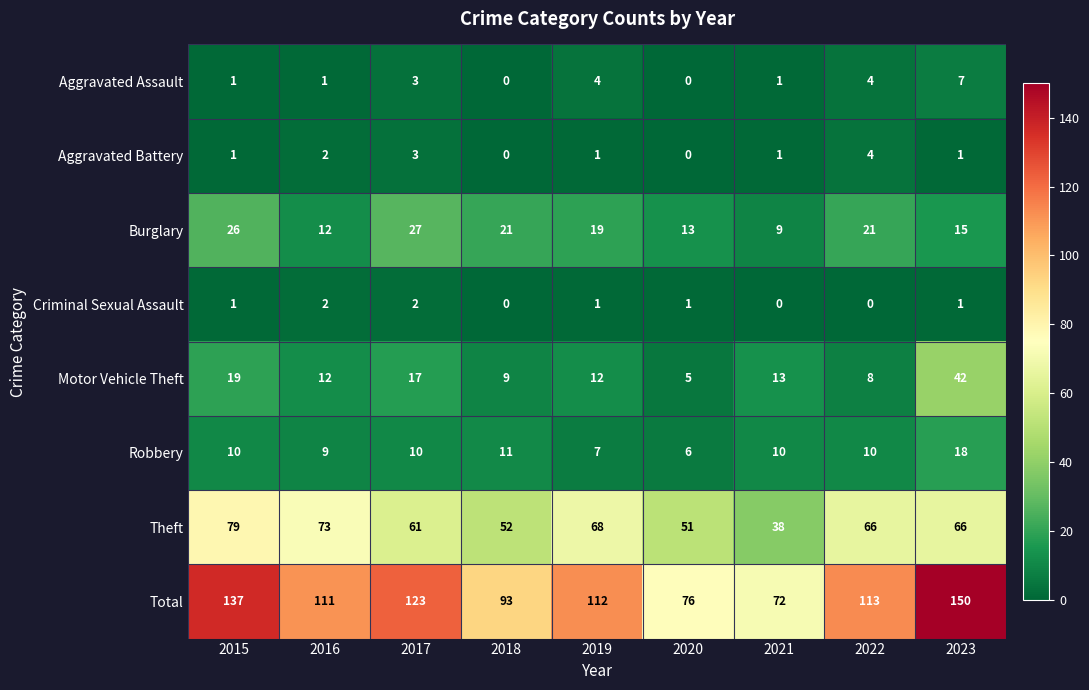

What is the greatest value displayed?

150